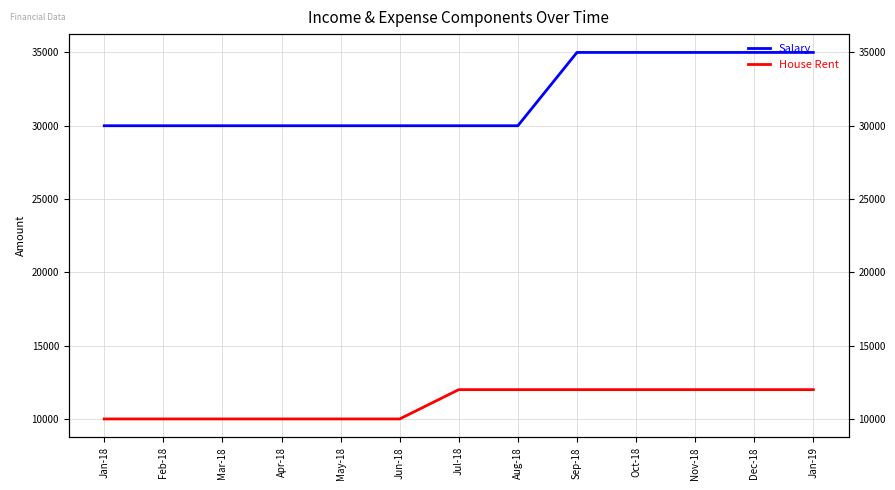

Which series has the largest total across all categories?

Salary